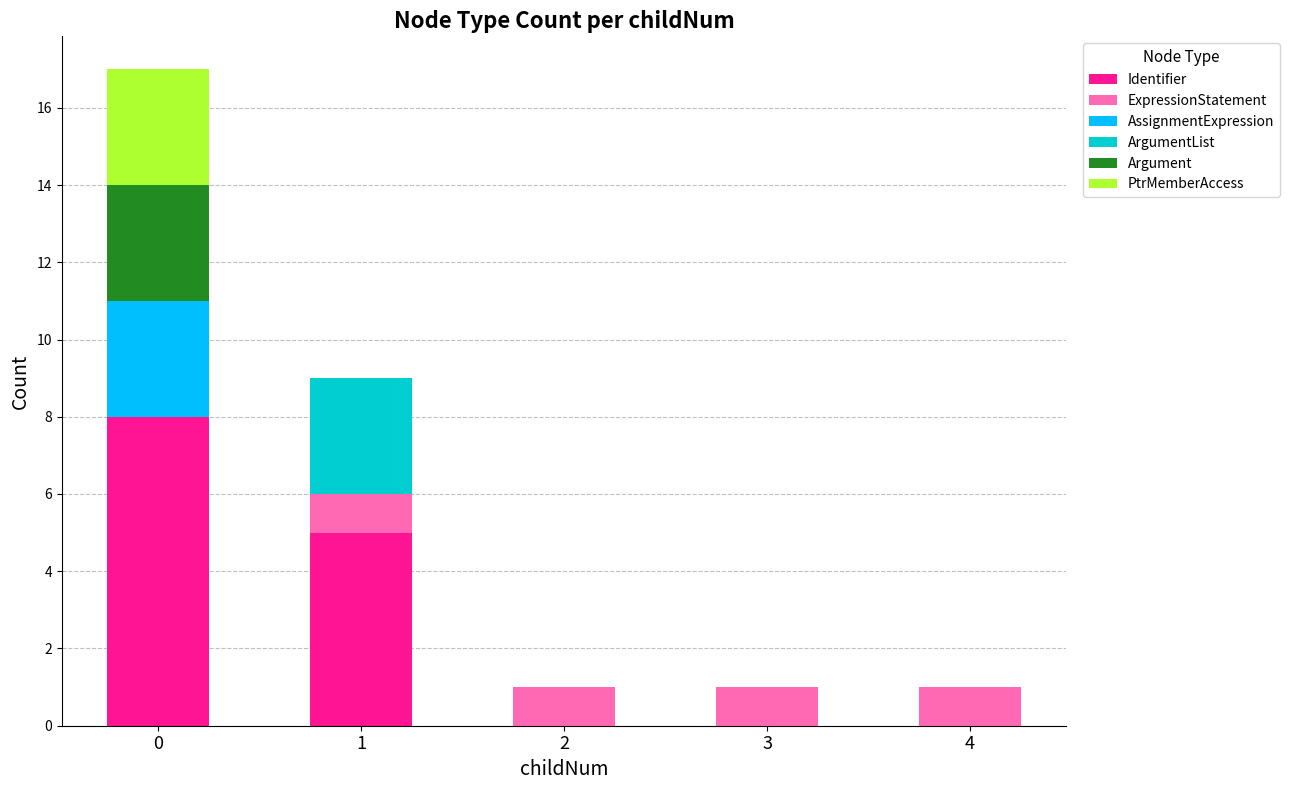

Is it true that Identifier equals 5 at 1?

True